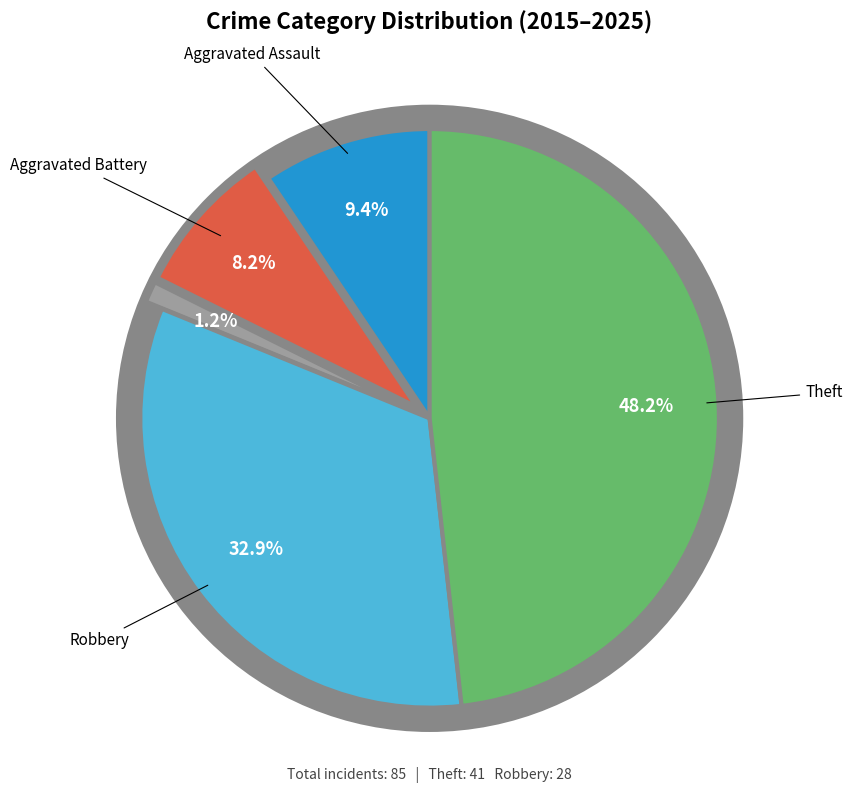

Does Aggravated Assault account for over 50% of the chart?

No